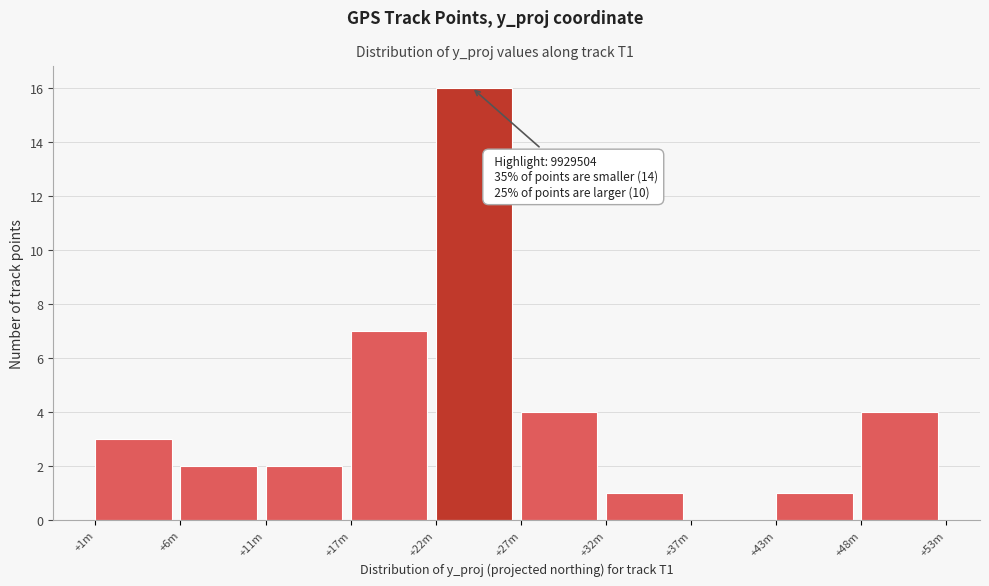

Reading left to right, what are all the values shown in this chart?

+1m=3	+6m=2	+11m=2	+17m=7	+22m=16	+27m=4	+32m=1	+37m=0	+43m=1	+48m=4